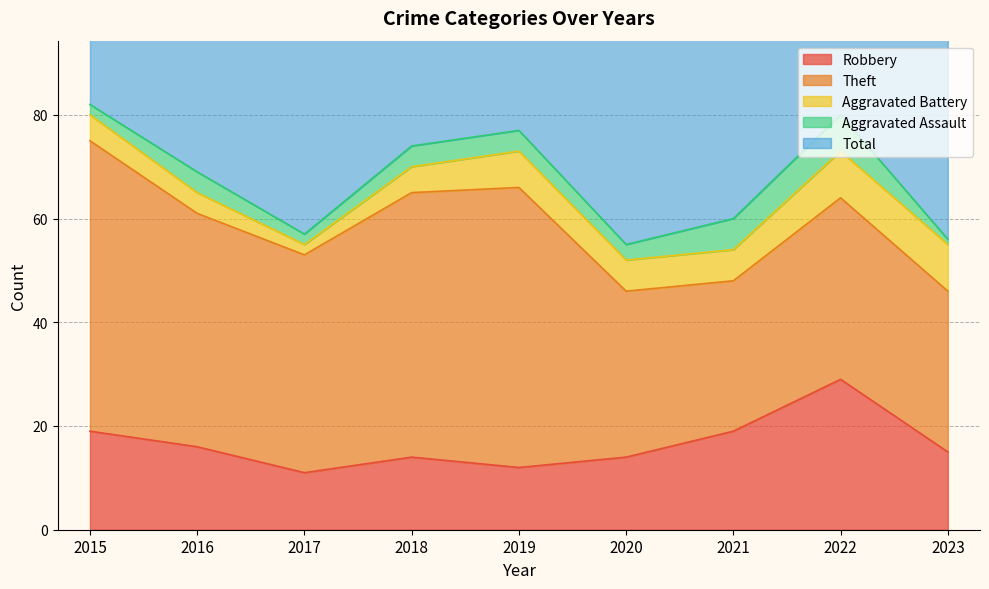

What is the sum of the Robbery values at 2019 and 2020?

26